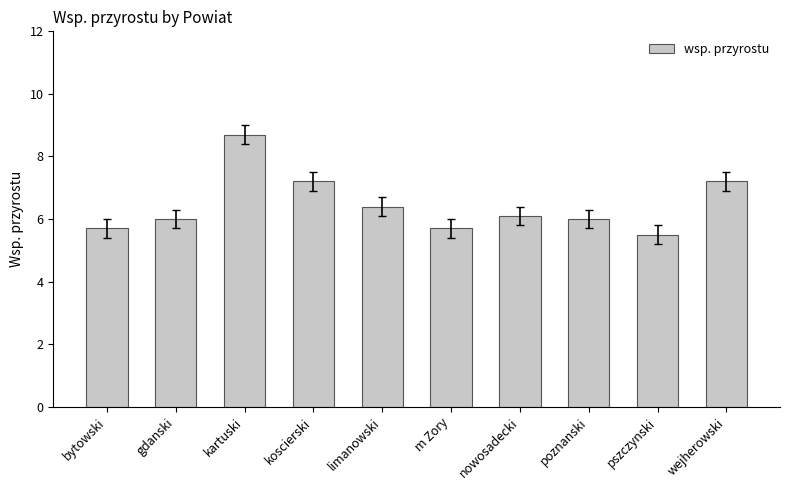

What is the difference between the values at limanowski and m Zory?

0.7